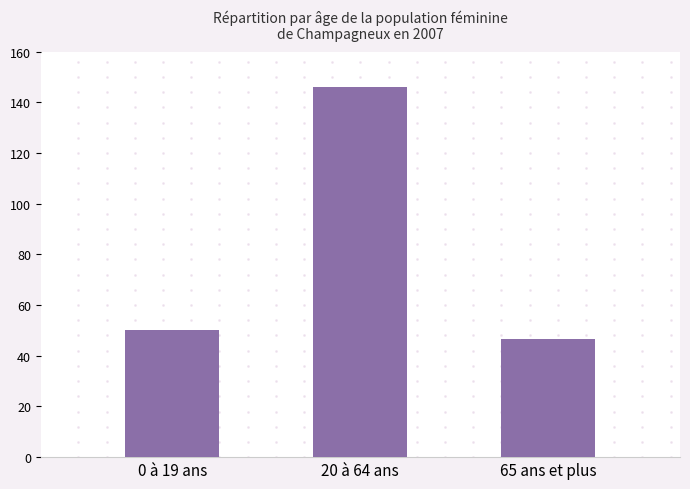

Reading left to right, extract all data points from this chart.

50.1	145.9	46.6